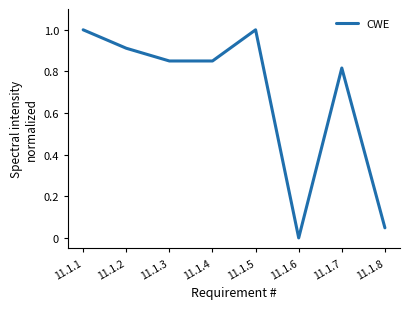

The chart shows a value of 0.6 at 11.1.2. True or false?

False